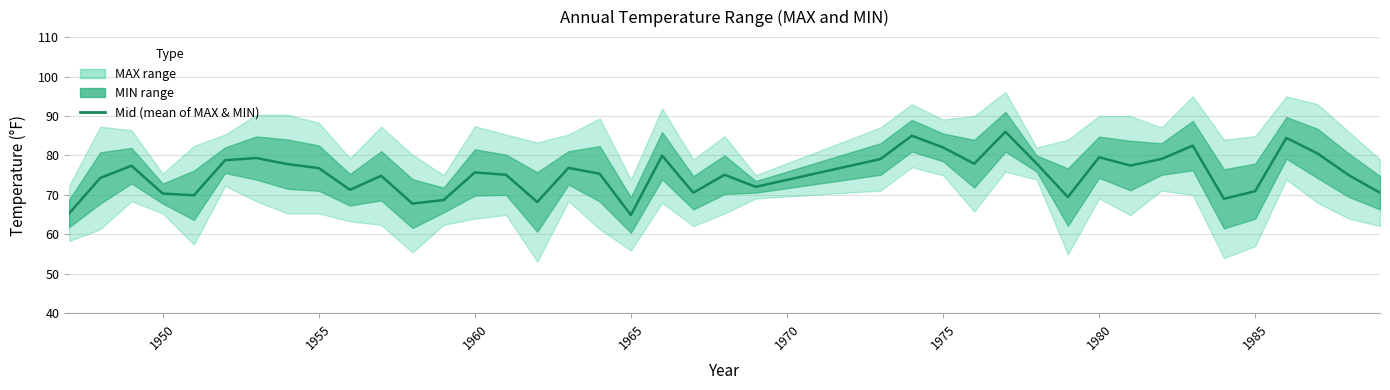

True or false: the data shows 113.5 at 1965.

False